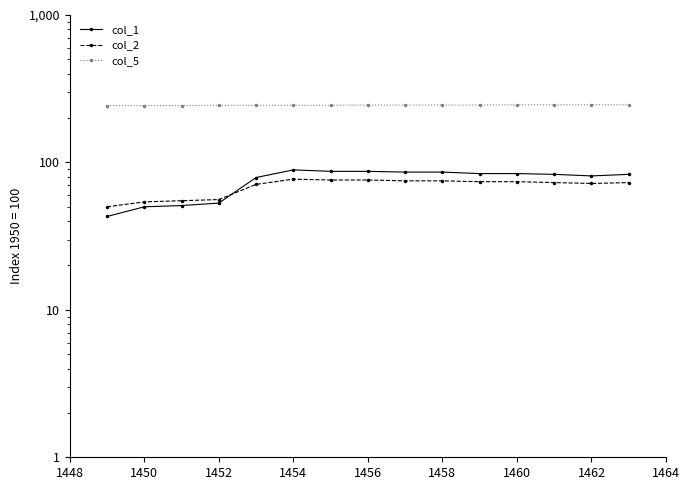

What is the difference between the col_1 values at 1450 and 1462?

31